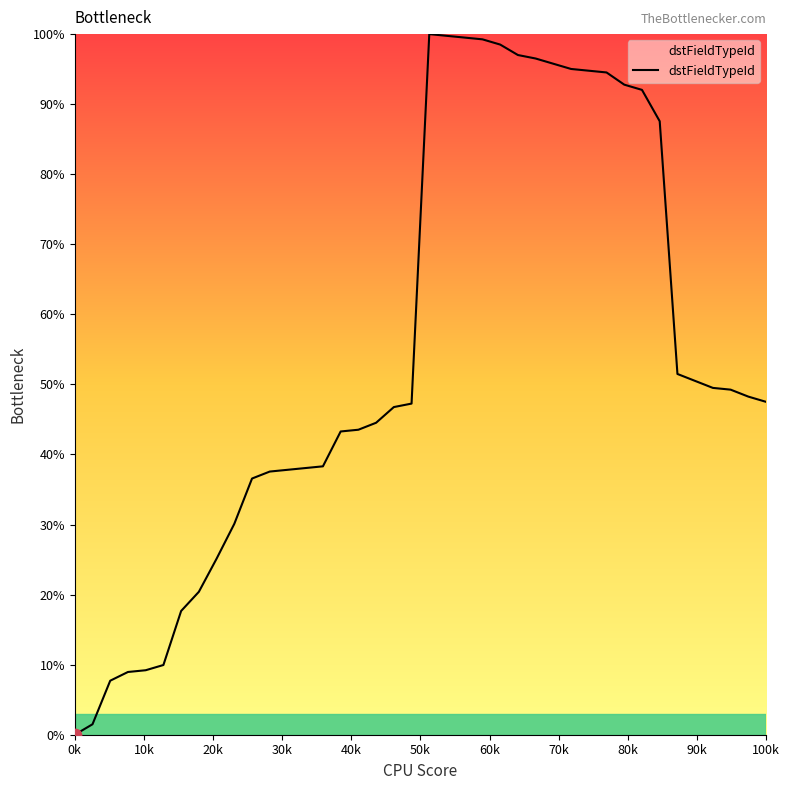

What is the difference between the maximum and minimum values?

100.0